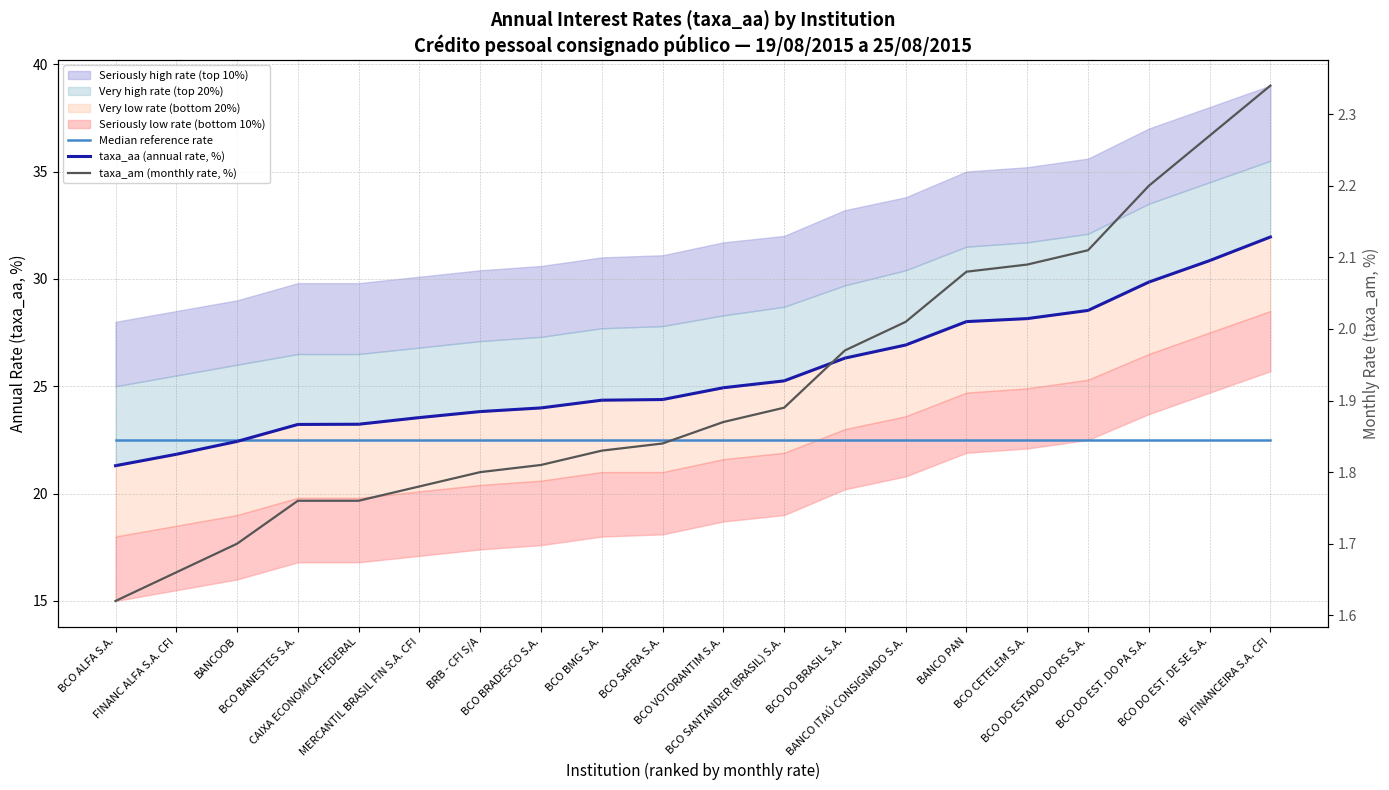

The value of taxa_aa (annual rate, %) at BV FINANCEIRA S.A. CFI is 31.9. True or false?

True